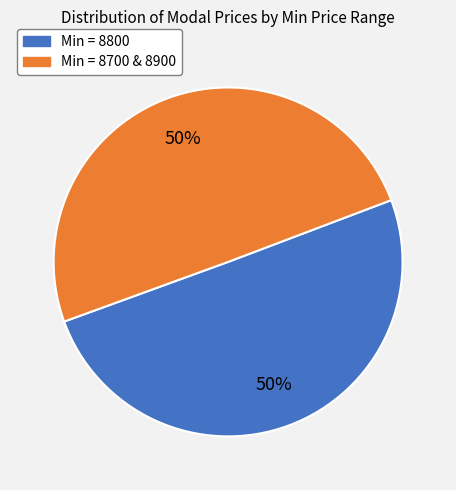

What percentage is the Min = 8700 & 8900 slice, to the nearest percent?

50%